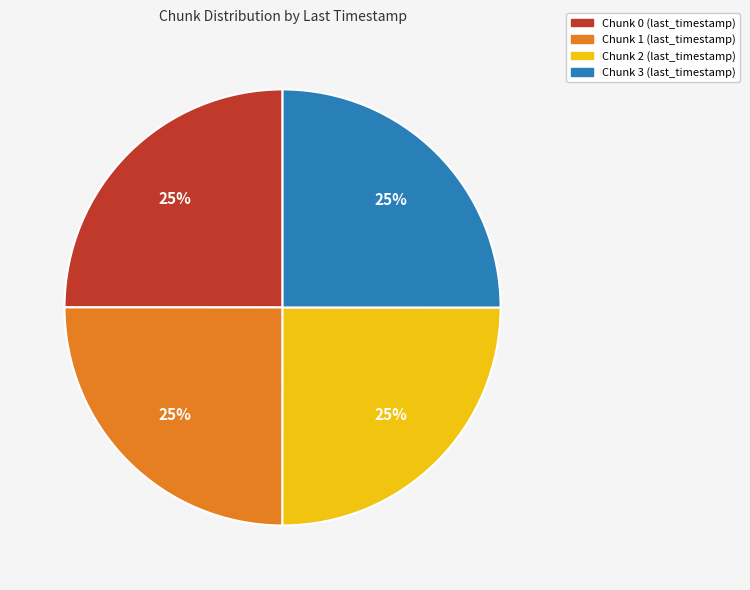

How many slices are in this pie chart?

4